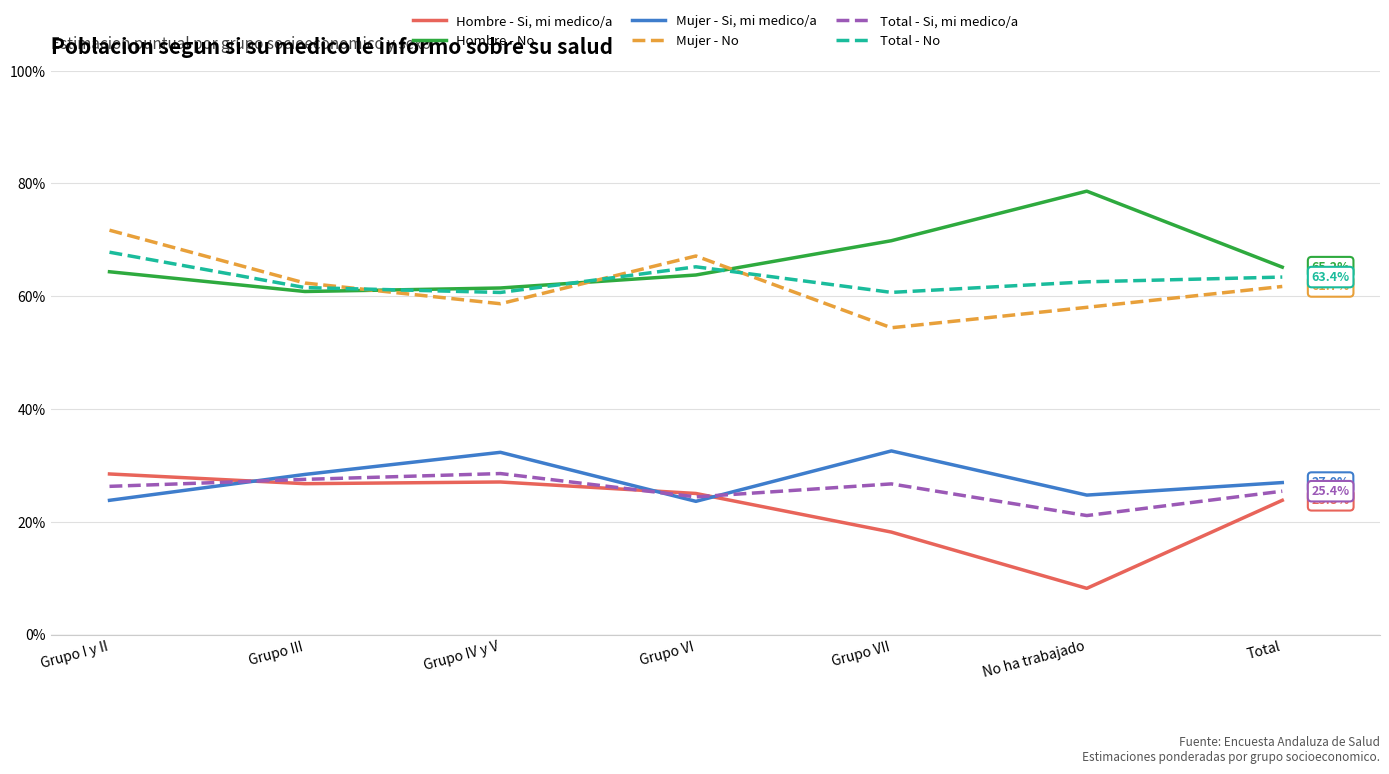

Is it true that Mujer - No equals 30.3 at Grupo III?

False